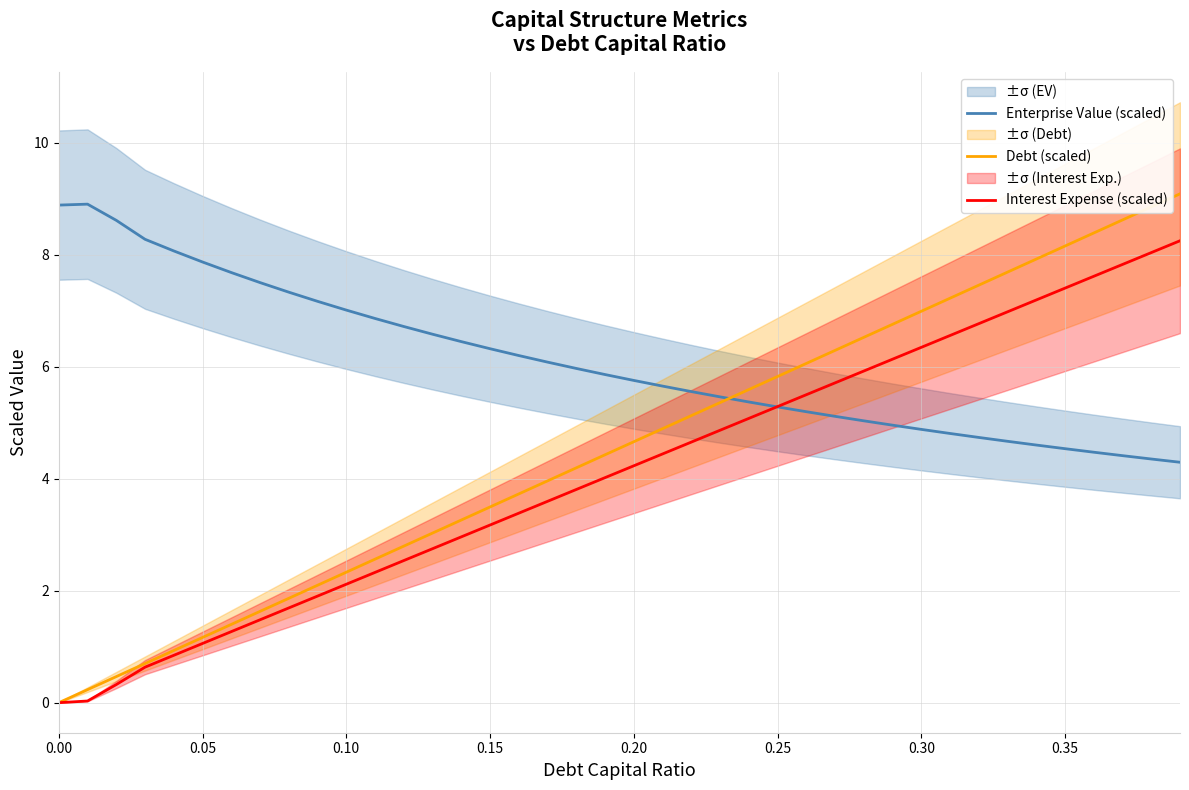

True or false: Interest Expense (scaled) and Debt (scaled) intersect in this chart.

False